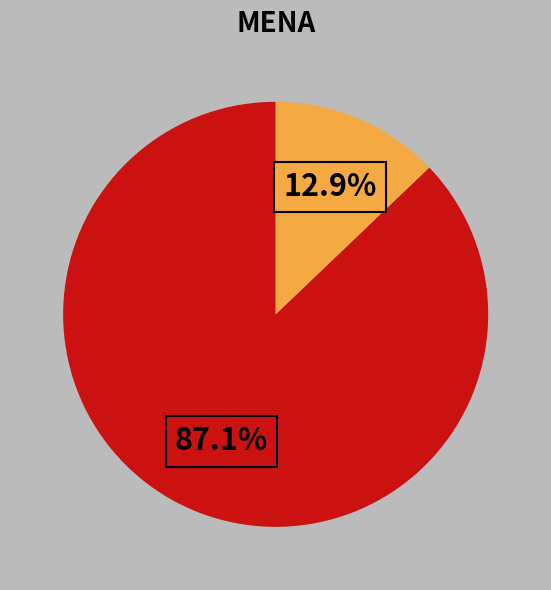

Is there a majority slice in this chart?

Yes